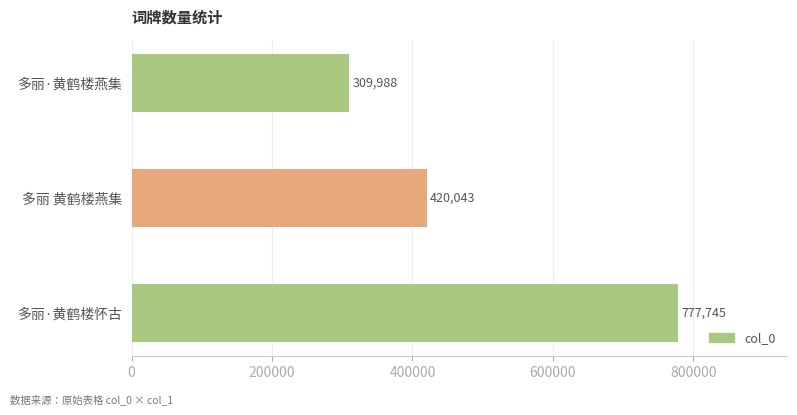

True or false: the data shows 777745 at 多丽·黄鹤楼怀古.

True